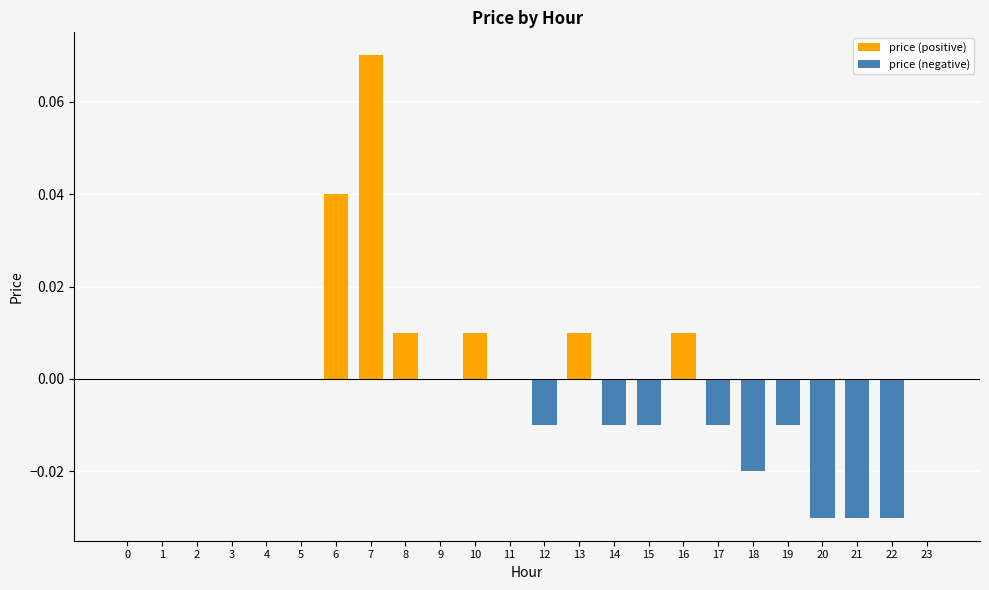

At how many categories does at least one series exceed 0?

6